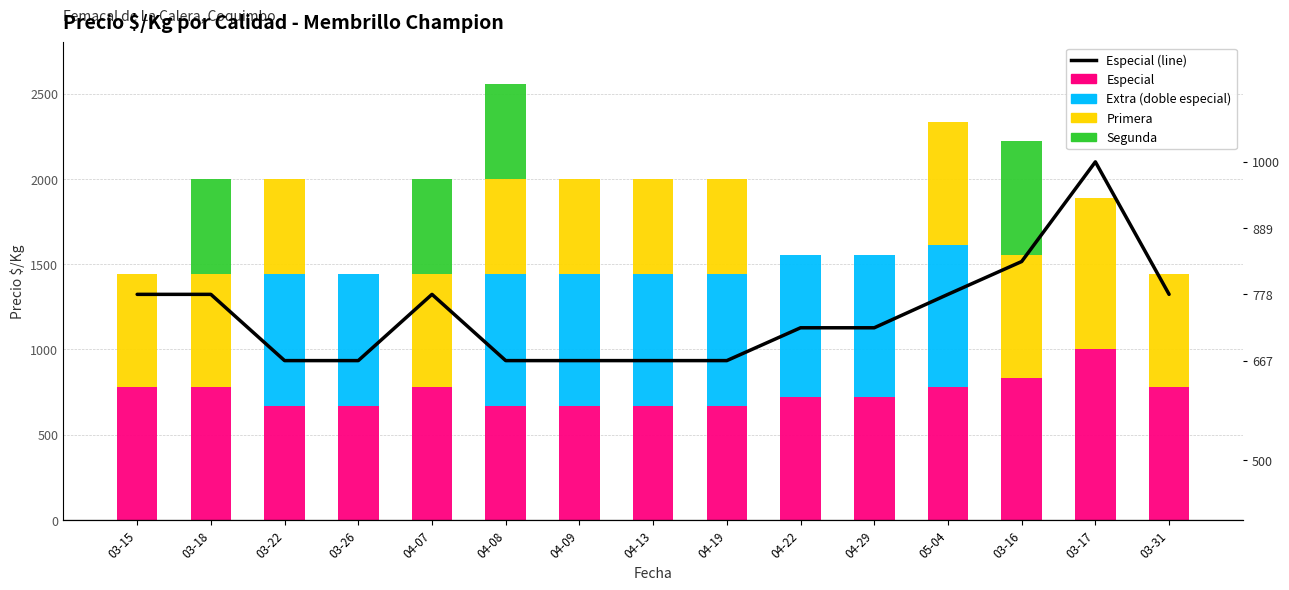

Reading left to right, extract all data points from this chart.

Especial: 778	778	667	667	778	667	667	667	667	722	722	778	833	1000	778
Extra (doble especial): 0	0	778	778	0	778	778	778	778	833	833	833	0	0	0
Primera: 667	667	556	0	667	556	556	556	556	0	0	722	722	889	667
Segunda: 0	556	0	0	556	556	0	0	0	0	0	0	667	0	0
Especial (line): 778	778	667	667	778	667	667	667	667	722	722	778	833	1000	778